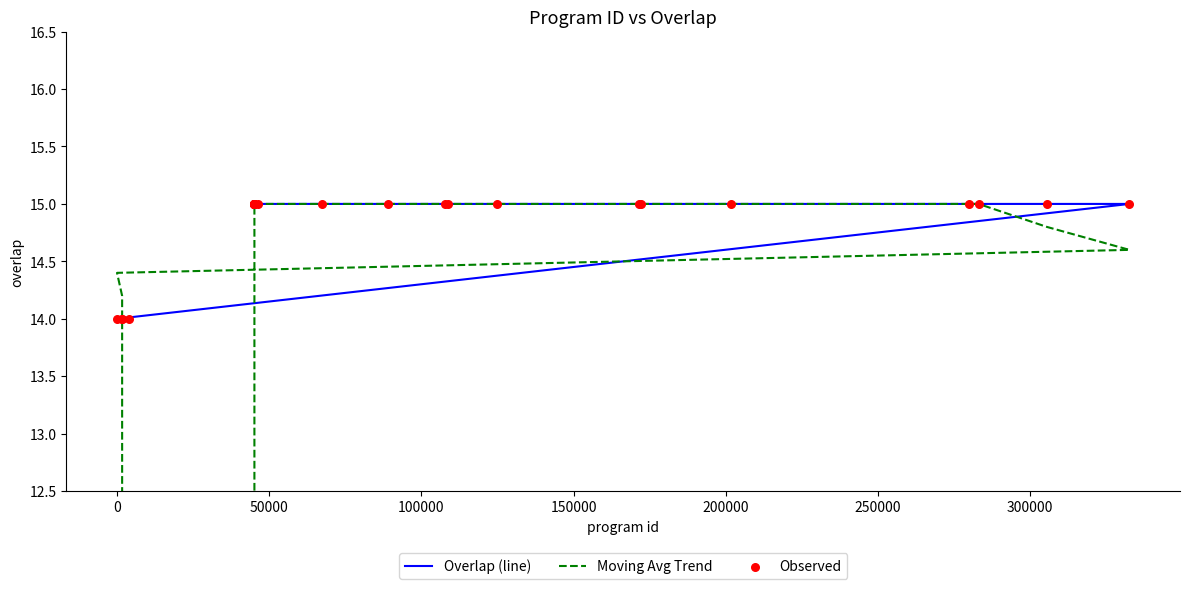

Which series has the largest total across all categories?

Overlap (line)